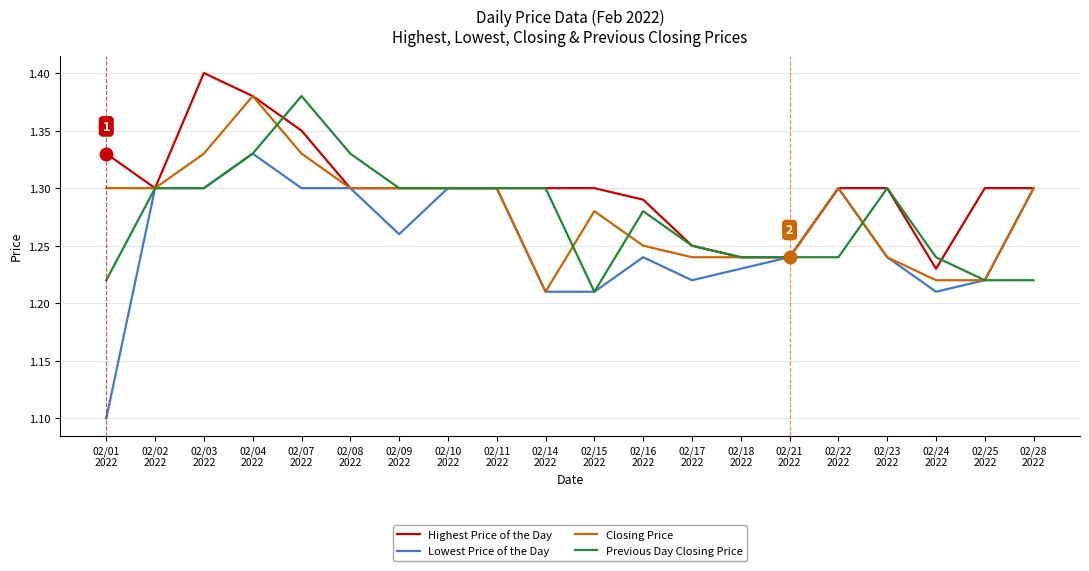

Which series has the widest spread of values?

Lowest Price of the Day